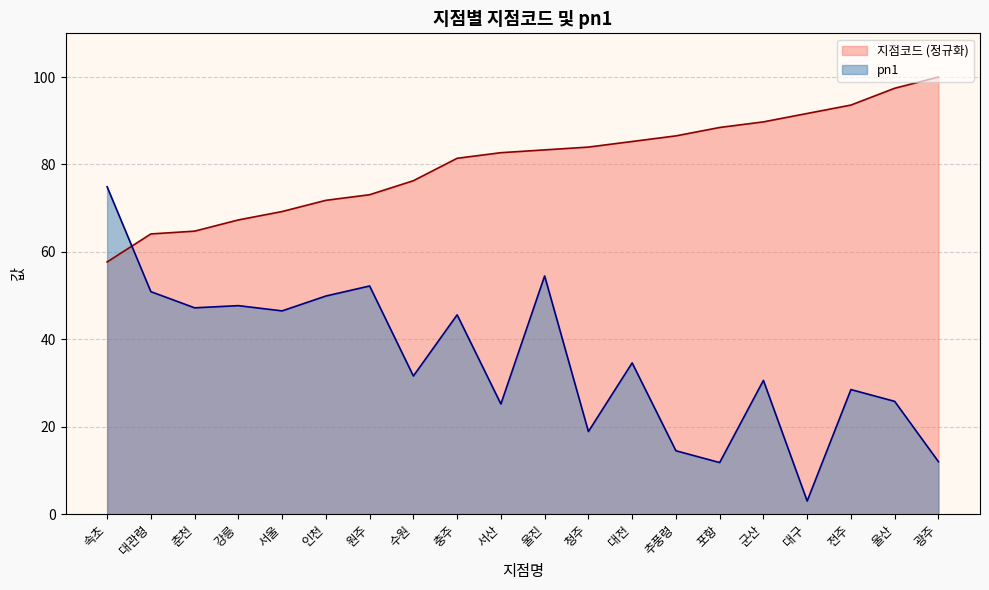

What is the value of the pn1 point at the 15th from the left?

11.8